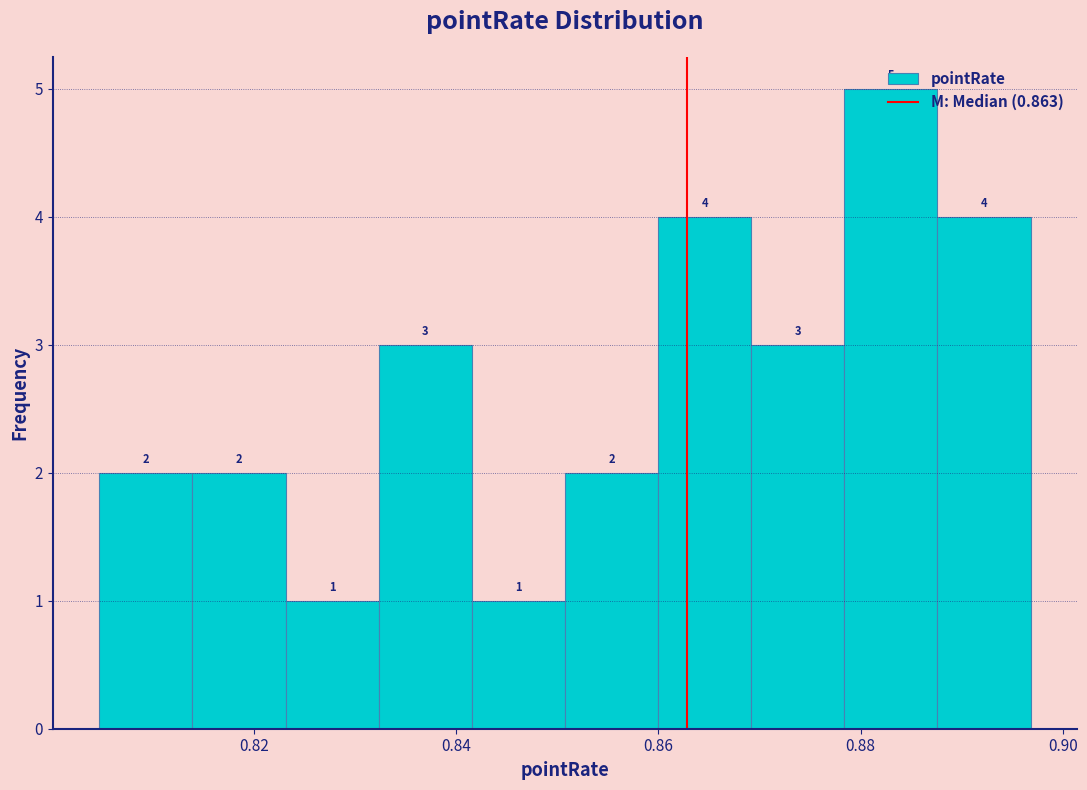

Over which range of the x-axis is the bar tallest?

0.878 to 0.888